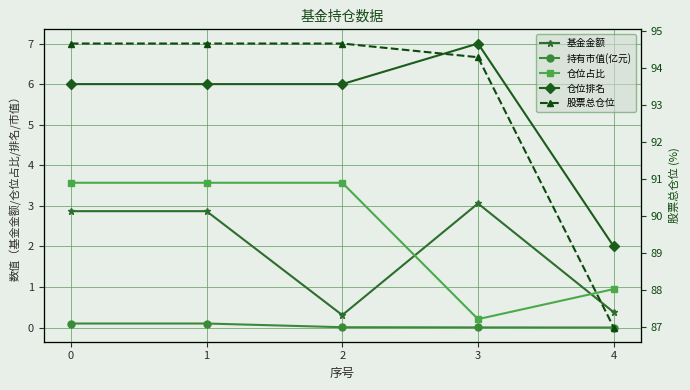

Count the number of data series in this chart.

5